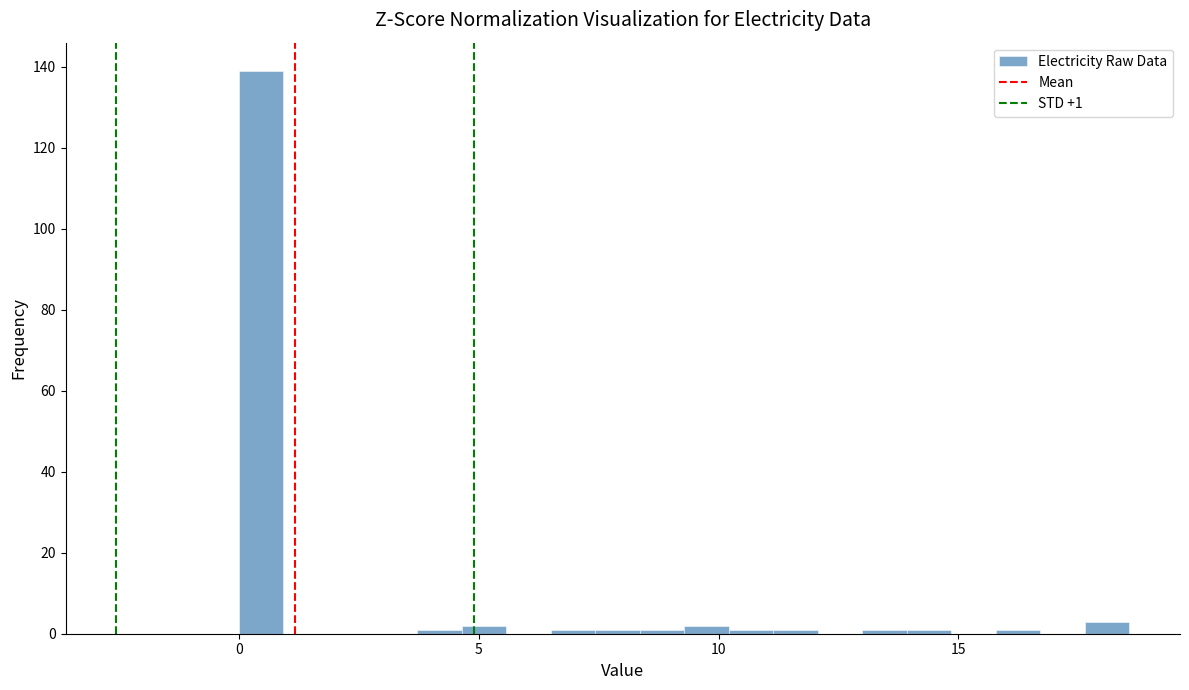

Read against the x-axis, roughly where is the centre of the tallest bar?

0.5